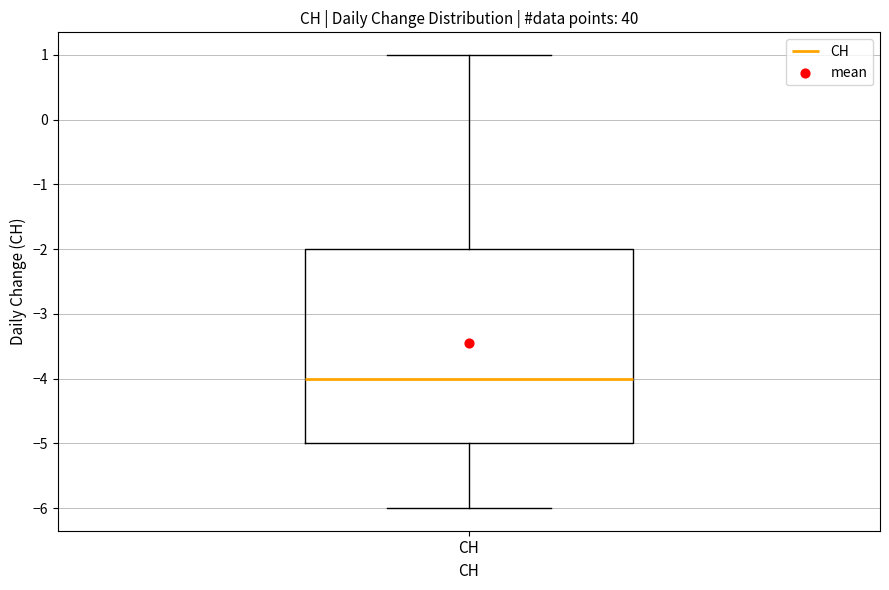

Transcribe this box plot: give where the median line is, the range the box spans, and where the two whiskers end, as read against the y-axis. The values are not printed on the chart, so give them approximately, as read against the axis.

median -4, box -5 to -2, whiskers -6 to 1